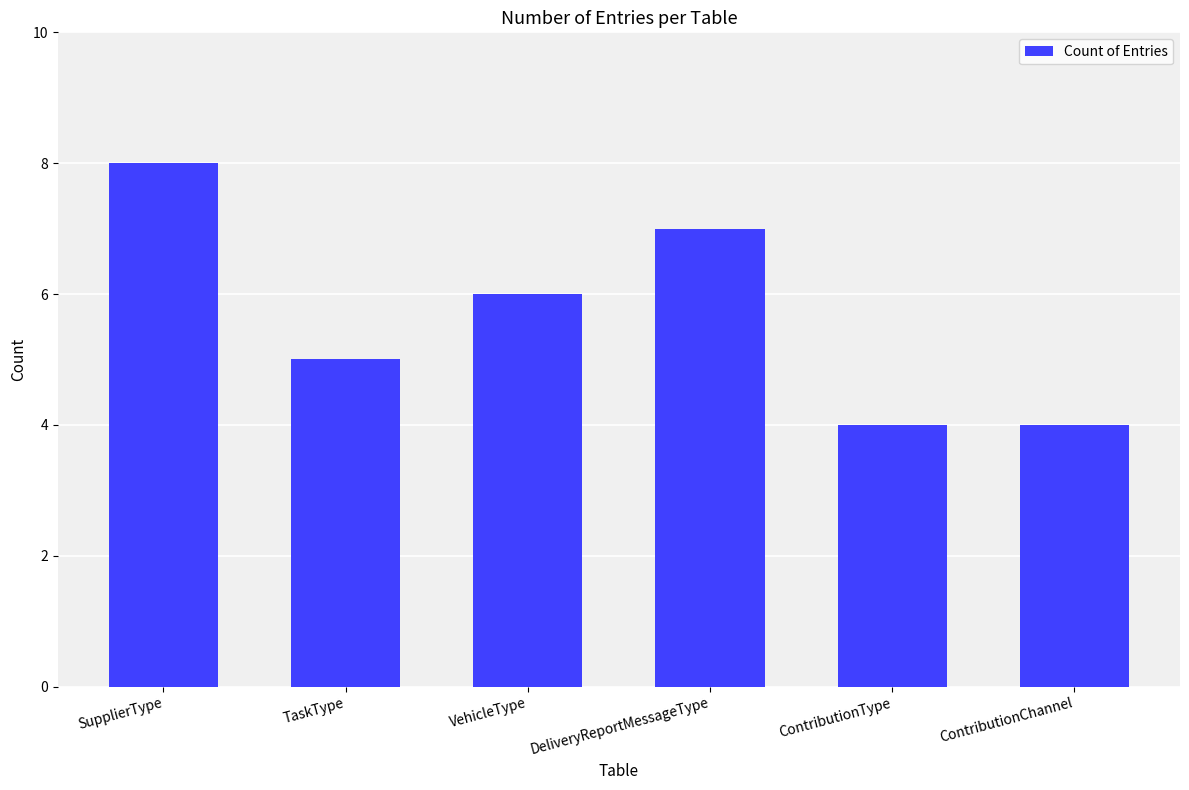

What is the difference between the maximum and second lowest values?

4